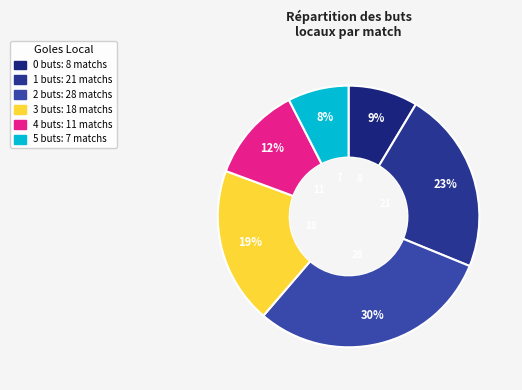

Is there any slice that represents more than half of the pie?

No